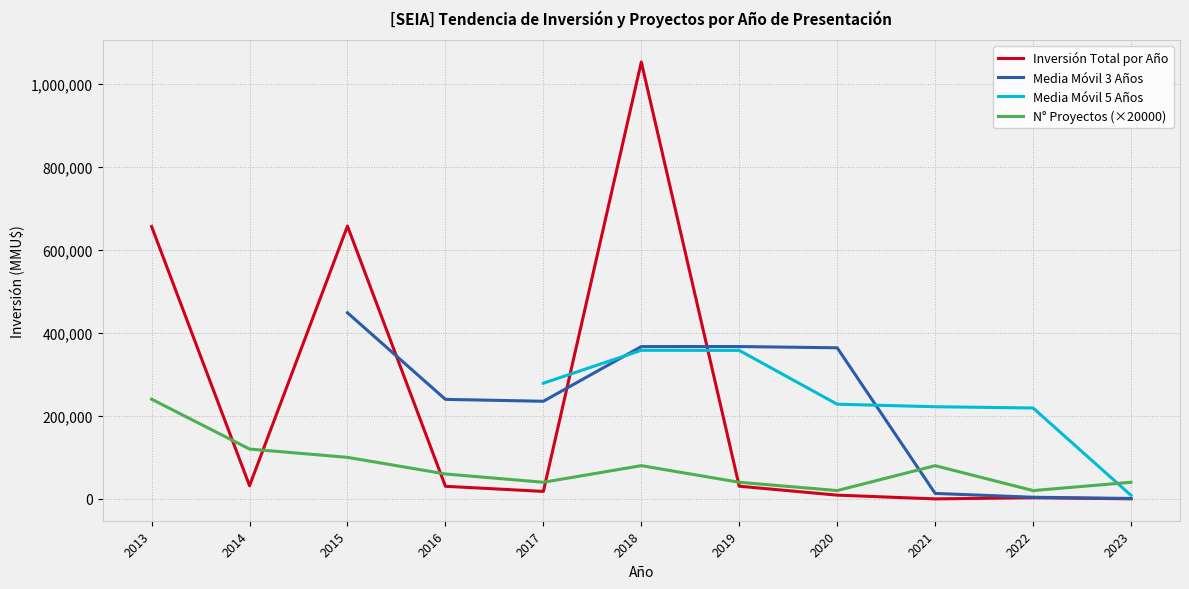

The value of Inversión Total por Año at 2014 is 31750. True or false?

True